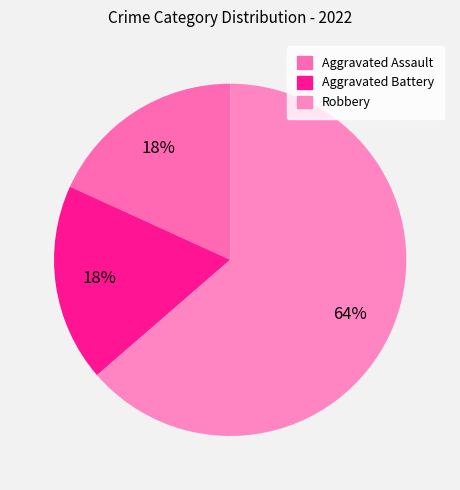

How many segments does this pie chart have?

3